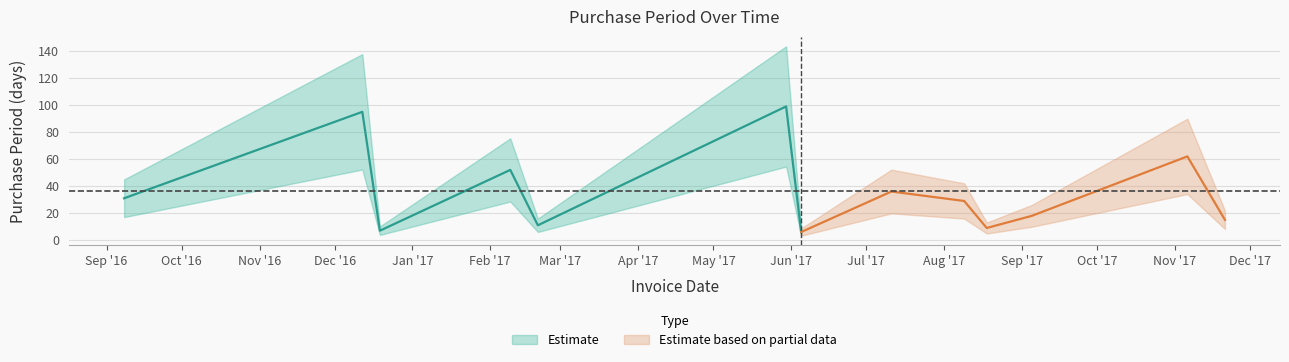

Count the number of categories in the chart.

13